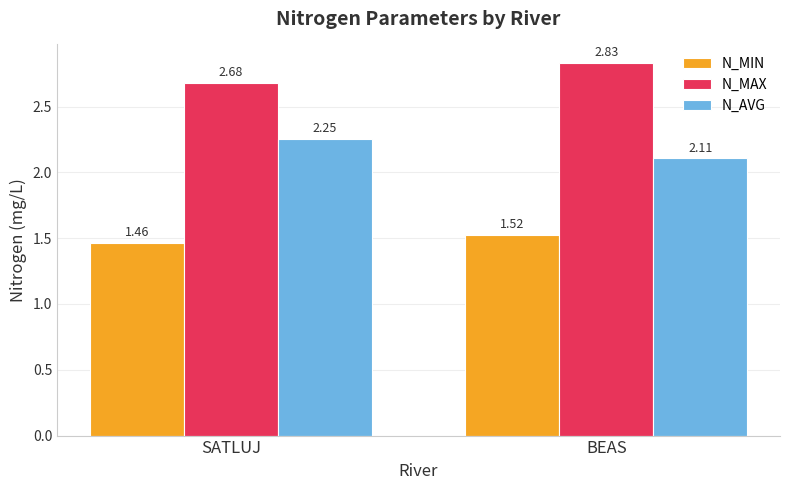

What is the difference between the N_MAX values at BEAS and SATLUJ?

0.2